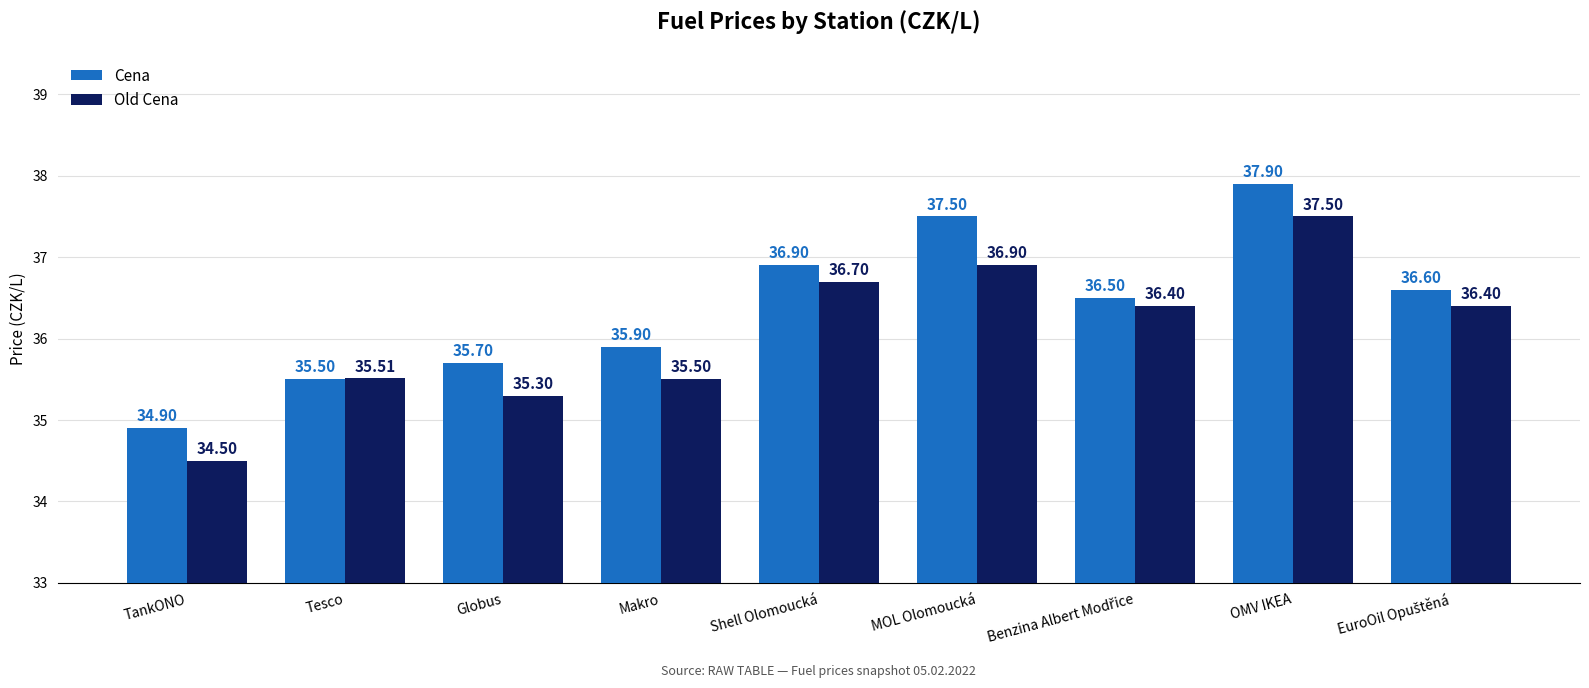

At which category is the sum across all series the highest?

OMV IKEA